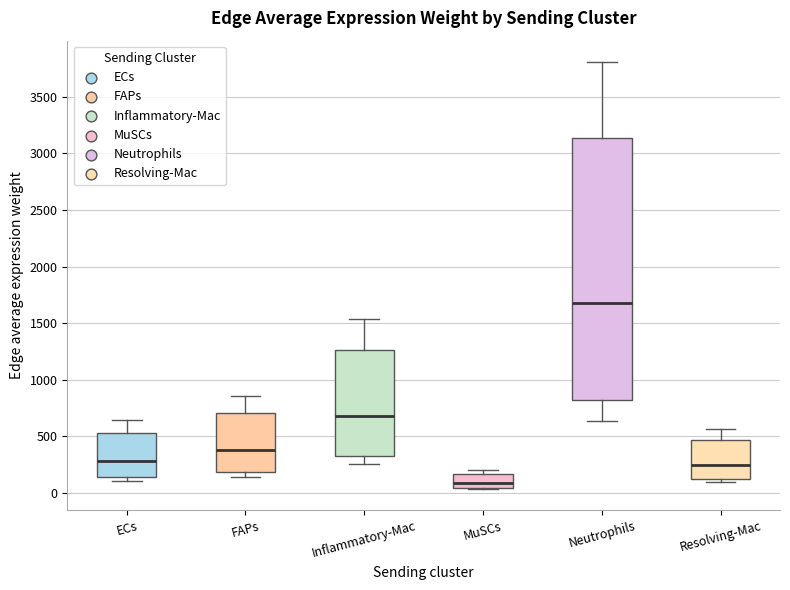

Reading left to right, transcribe this box plot: for each box, give where its median line is, the range the box spans, and where its two whiskers end, as read against the y-axis. The values are not printed on the chart, so give them approximately, as read against the axis.

ECs: median 300, box 150 to 550, whiskers 100 to 650
FAPs: median 400, box 200 to 700, whiskers 150 to 850
Inflammatory-Mac: median 700, box 350 to 1250, whiskers 250 to 1550
MuSCs: median 100, box 50 to 150, whiskers 50 to 200
Neutrophils: median 1700, box 800 to 3150, whiskers 650 to 3800
Resolving-Mac: median 250, box 100 to 450, whiskers 100 (just below the box's lower edge) to 550